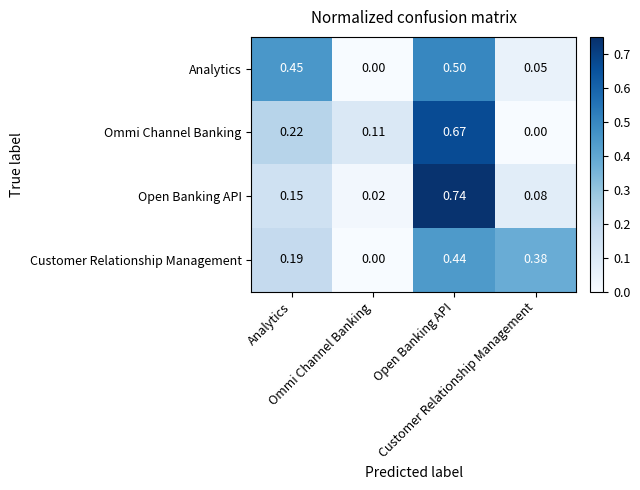

What is the spread (max minus min) of values at Ommi Channel Banking?

0.1